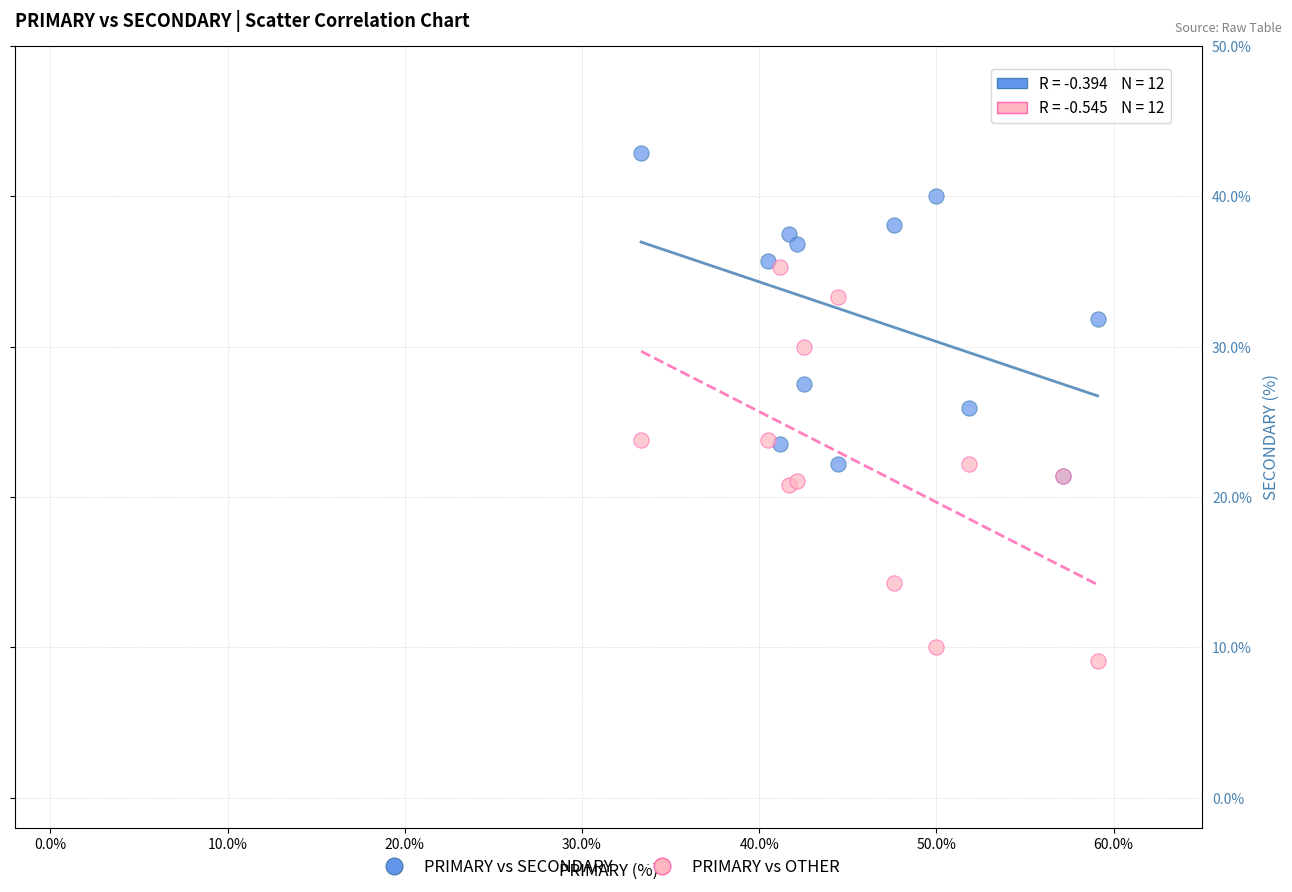

What are all the series names shown in the legend?

PRIMARY vs SECONDARY, PRIMARY vs OTHER